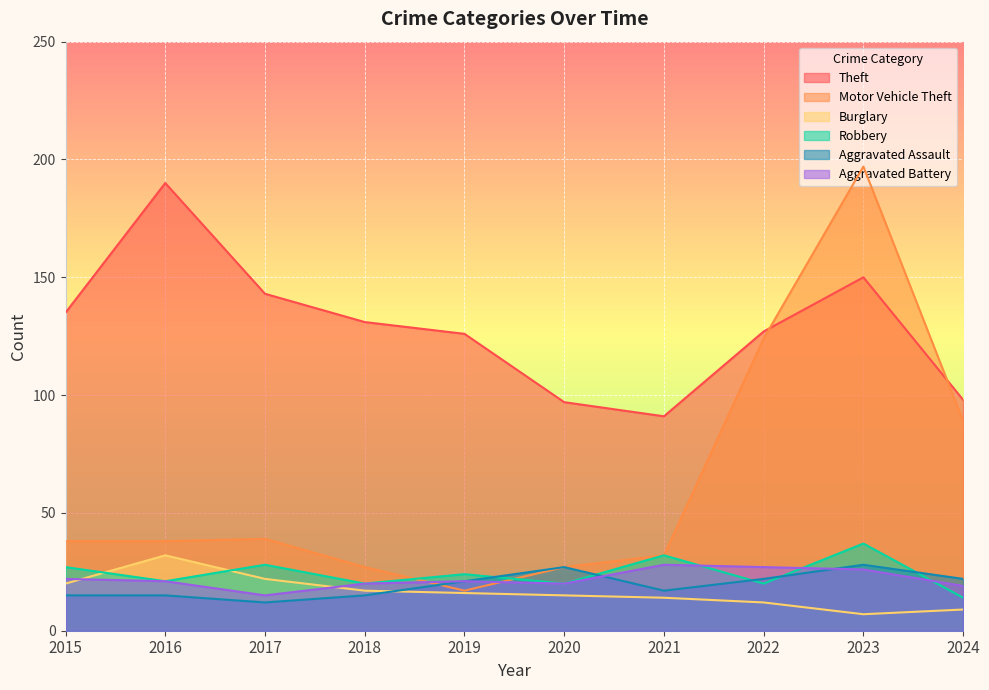

What is the value of the Aggravated Battery point at the 4th from the left?

20